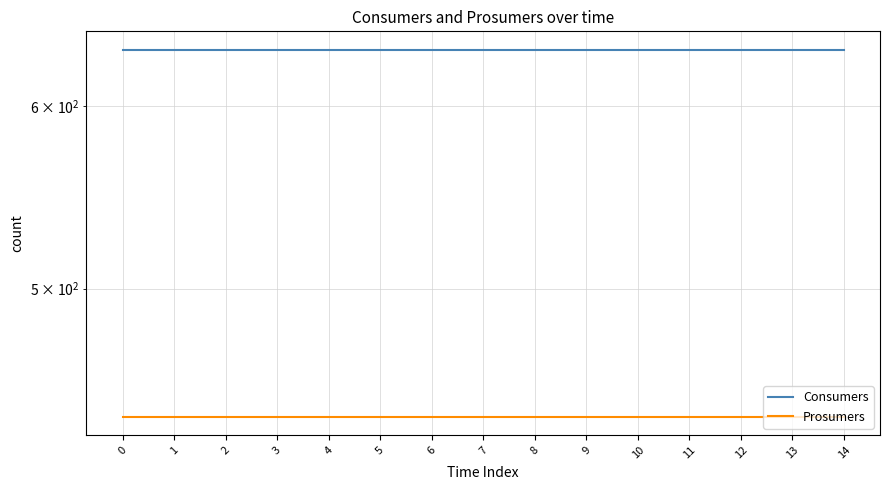

Is it true that Consumers equals 635 at 1?

True